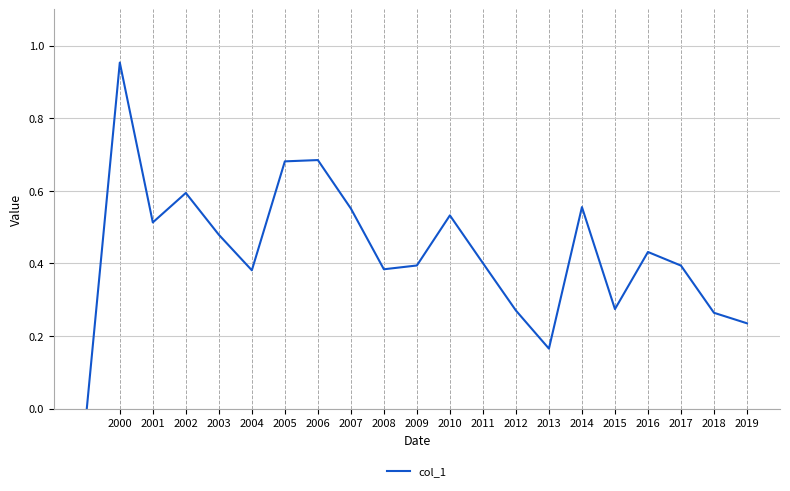

What is the value of the 11th point from the left?

0.4